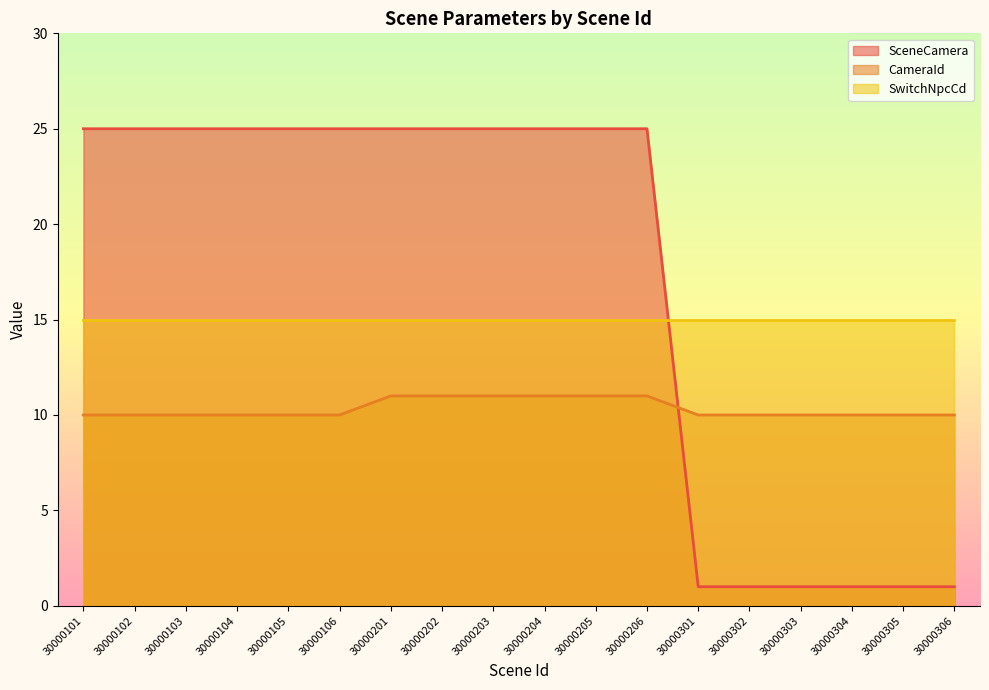

What is the maximum value for CameraId?

11